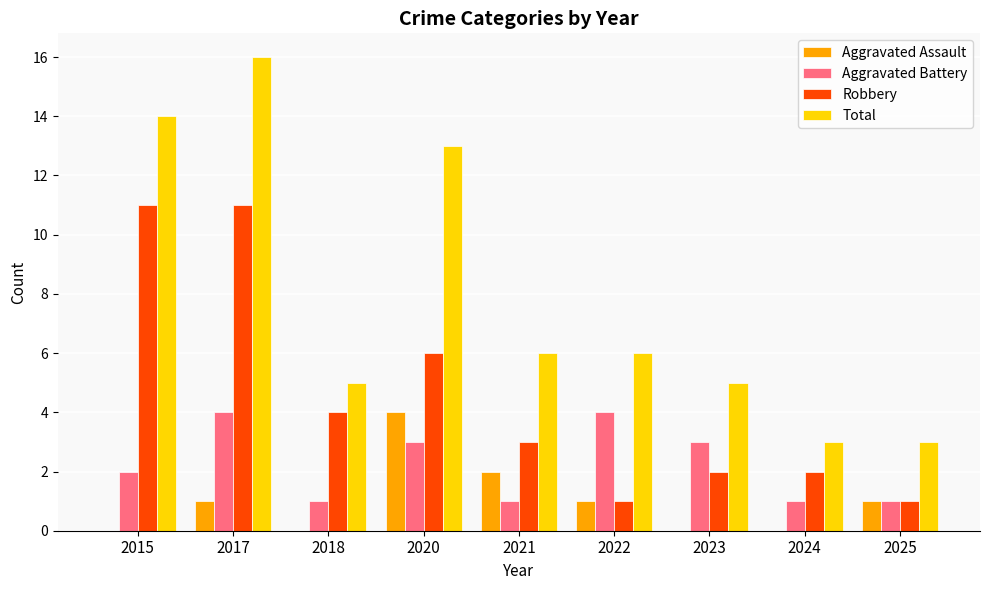

Which label corresponds to the largest value in the chart?

2017